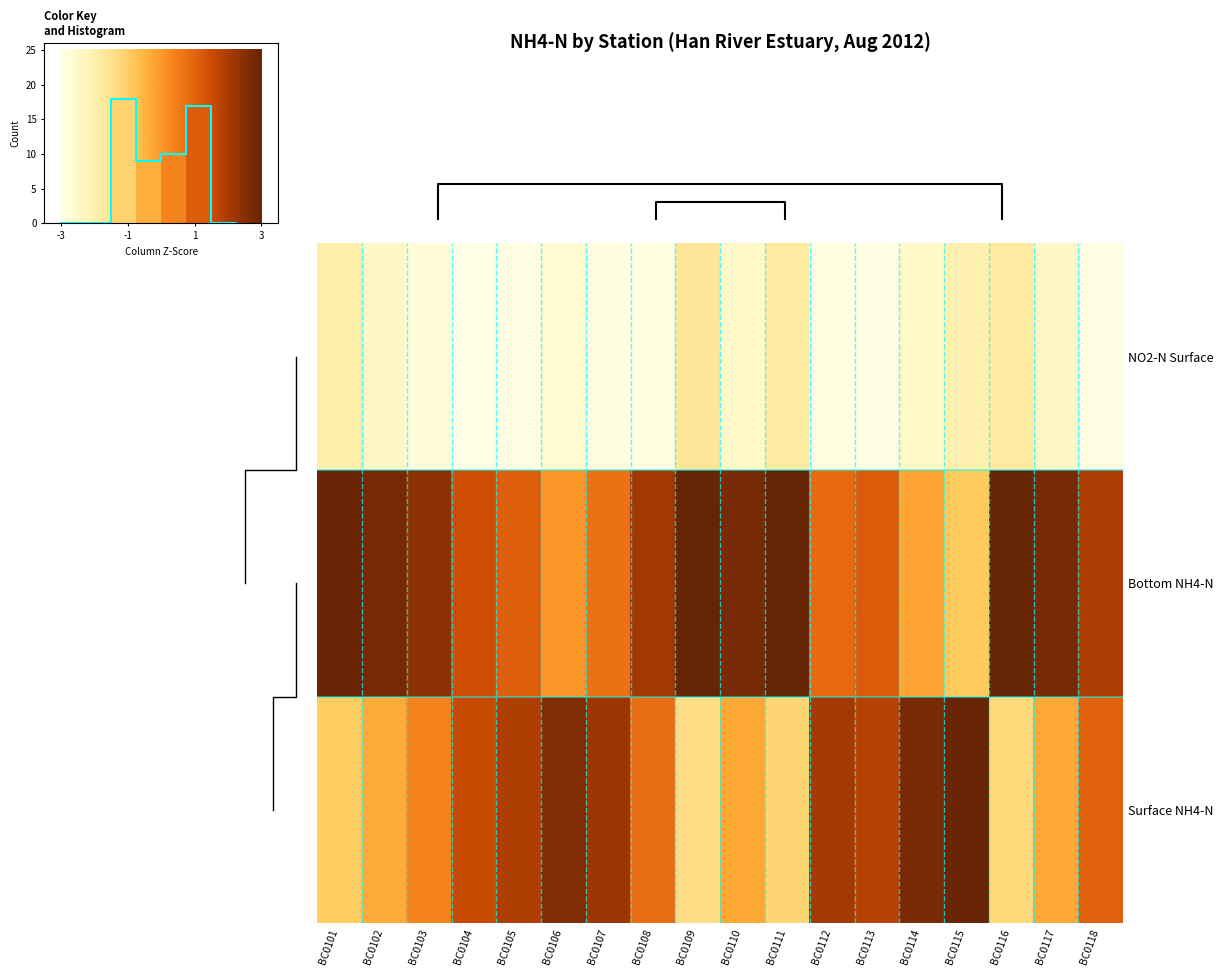

Is the value of Bottom NH4-N at BC0106 greater than the value of NO2-N Surface at BC0114?

Yes